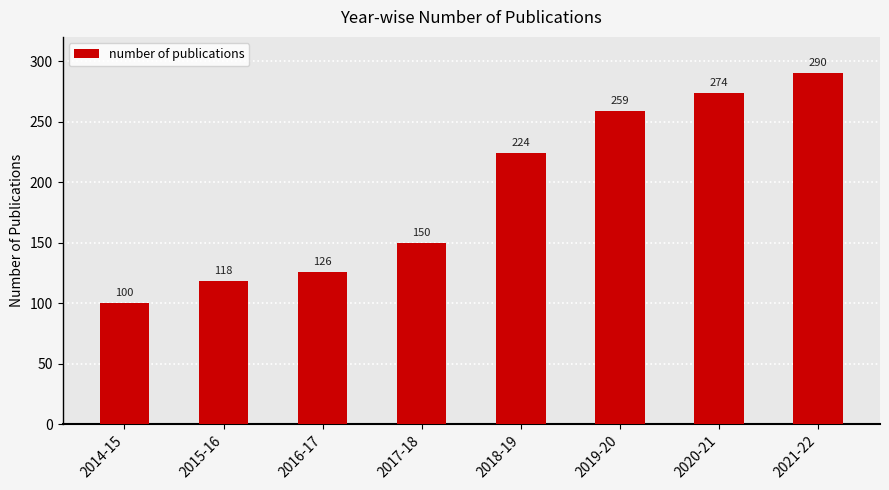

At which category does the chart reach its peak across all series?

2021-22